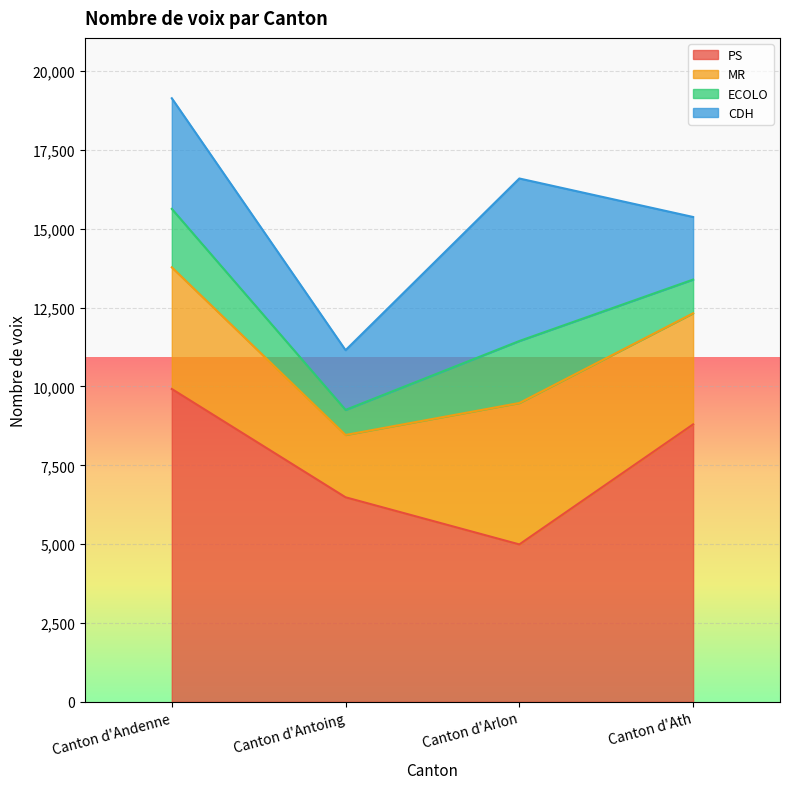

True or false: ECOLO has more than 1 interior local peaks.

False